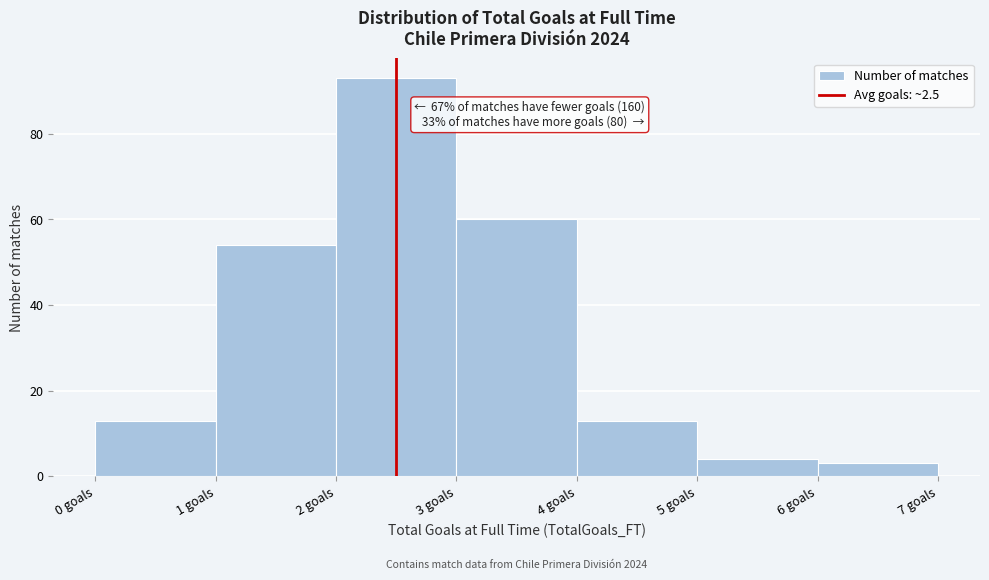

Which range on the x-axis has the tallest bar?

2 to 3